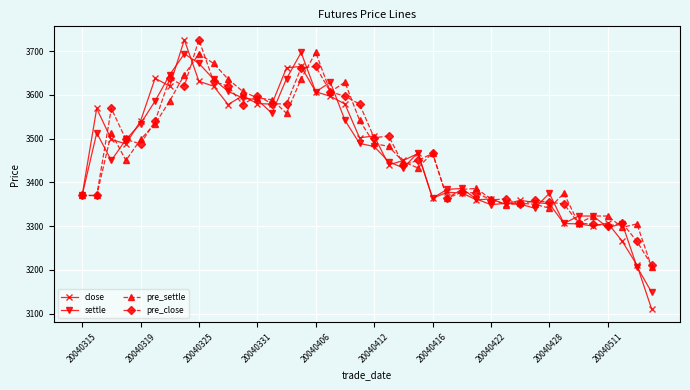

What is the value of the close point at the 9th from the left?

3631